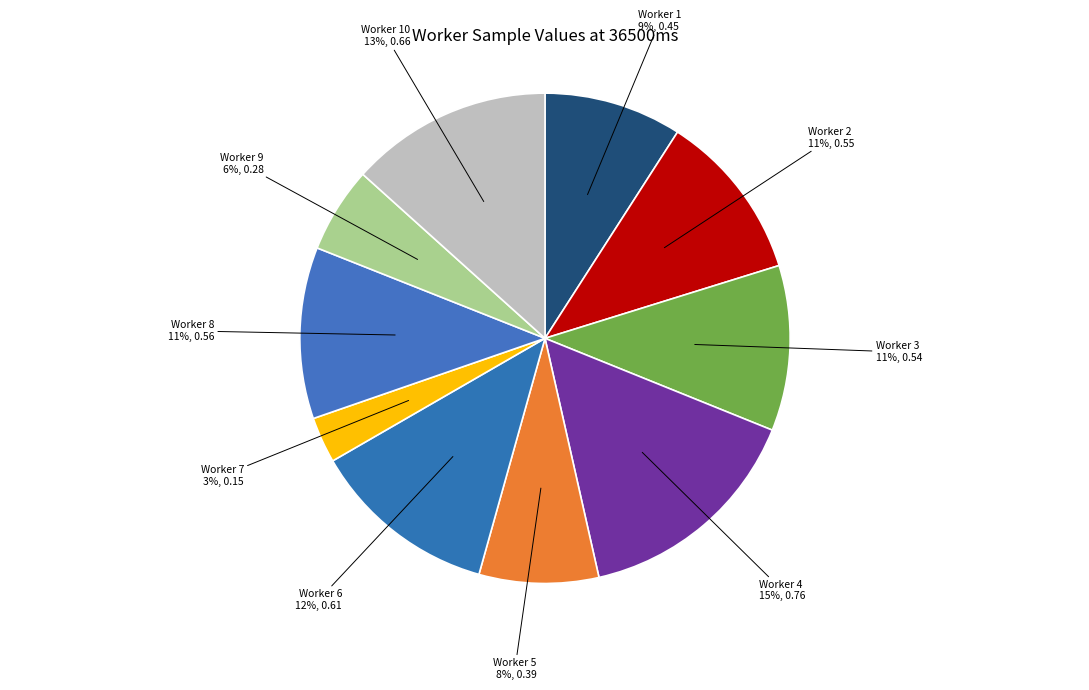

Do Worker 10 and Worker 7 together represent more than half of the pie?

No